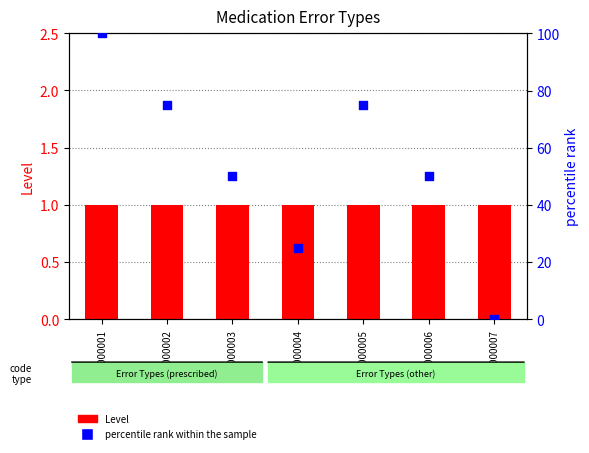

Which series has the largest total across all categories?

percentile rank within the sample